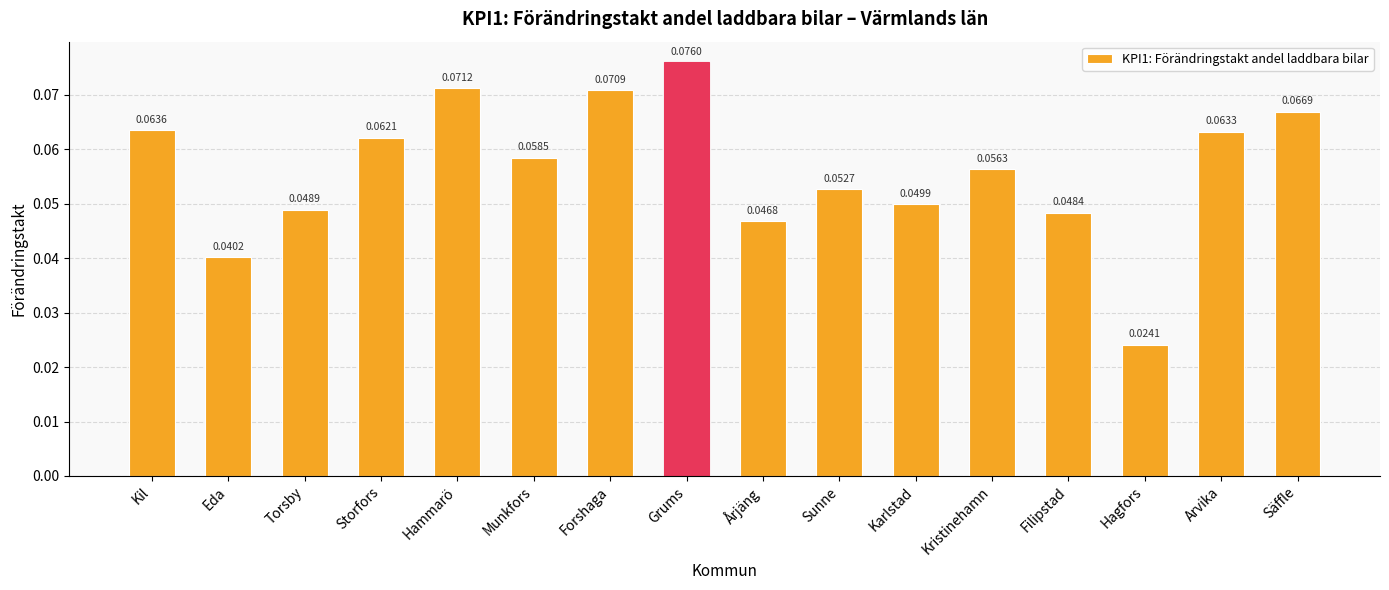

At which category does the chart reach its minimum across all series?

Hagfors